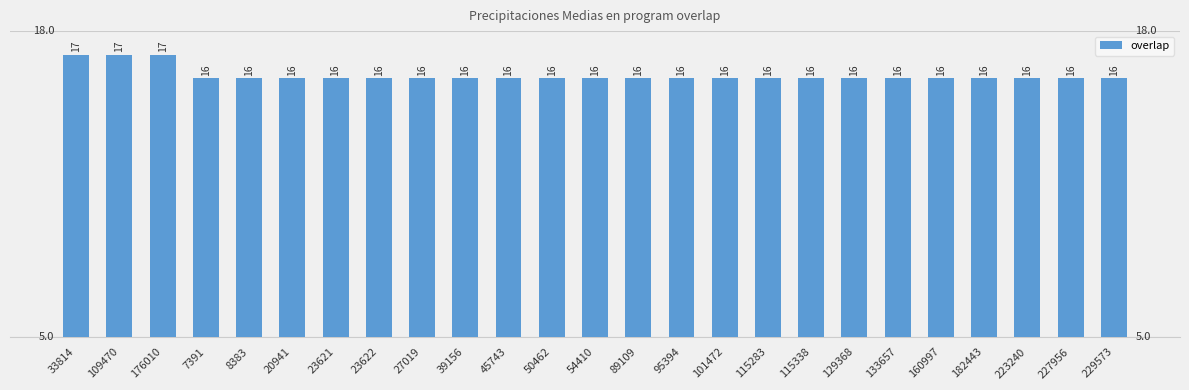

What is the value of the 10th bar from the left?

16